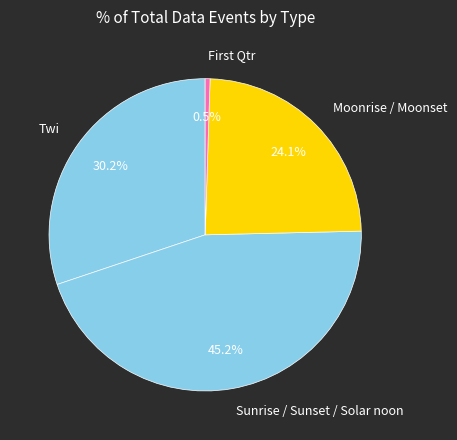

Is the sum of Moonrise / Moonset and Sunrise / Sunset / Solar noon greater than half?

Yes